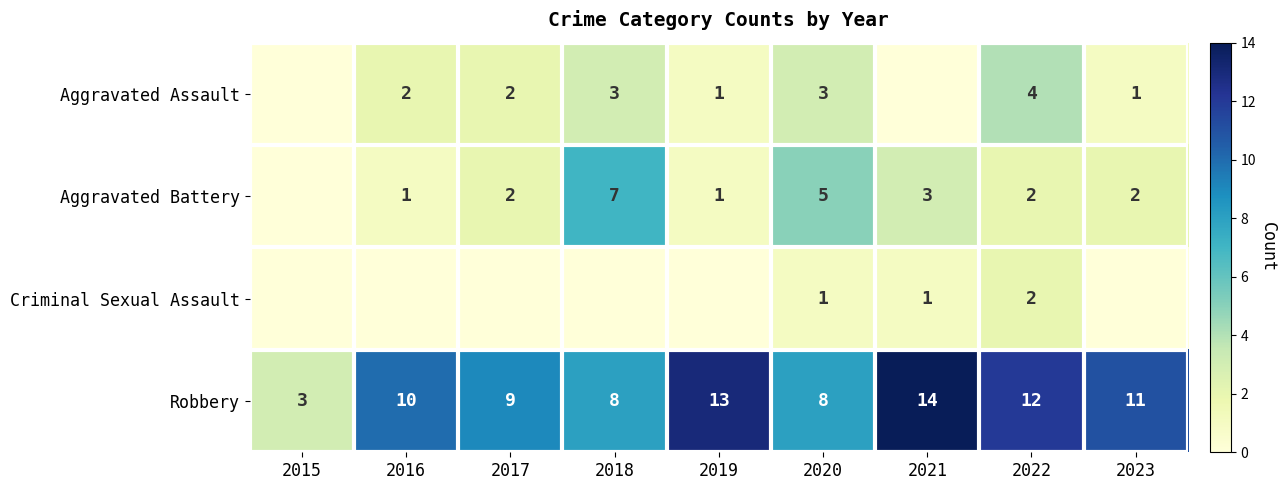

Is the value of Aggravated Battery at 2019 greater than the value of Robbery at 2017?

No